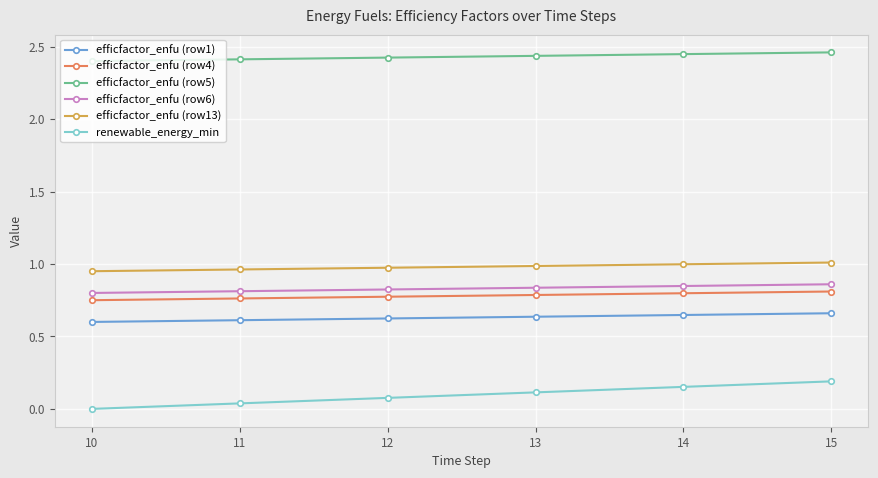

List the labels in order of renewable_energy_min value, smallest first.

10, 11, 12, 13, 14, 15